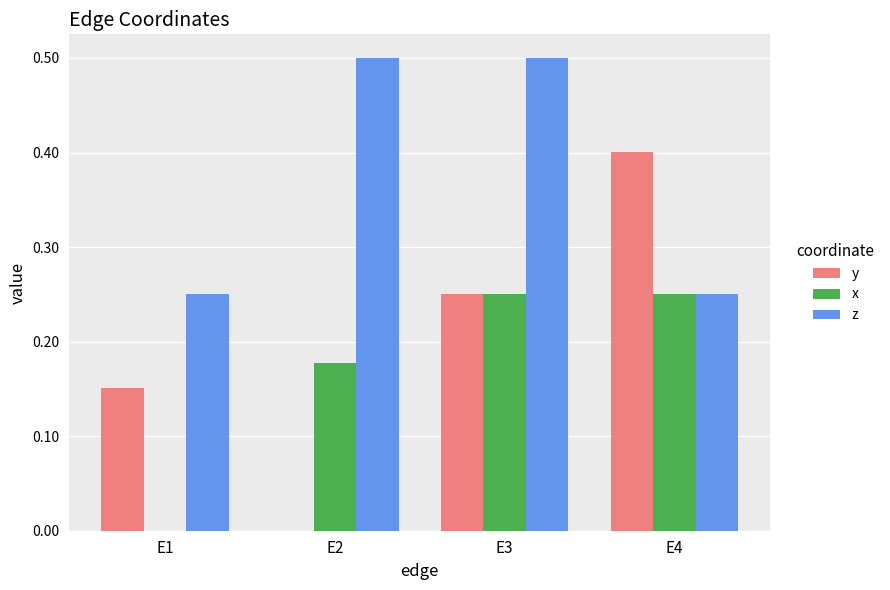

How many groups of bars are there?

4